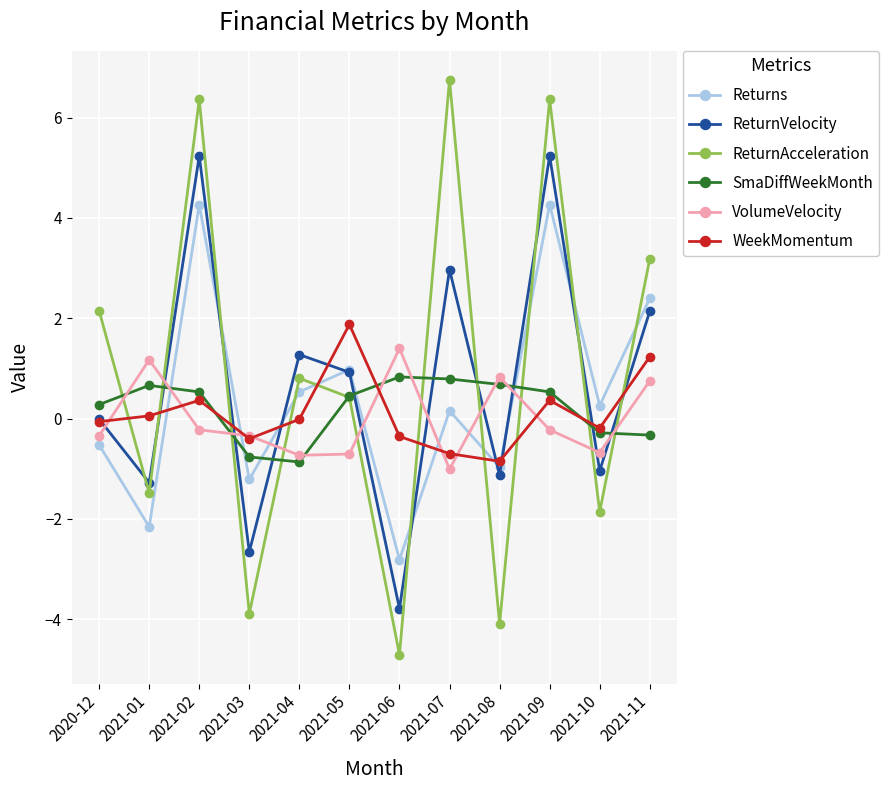

How many lines are shown in the chart?

6